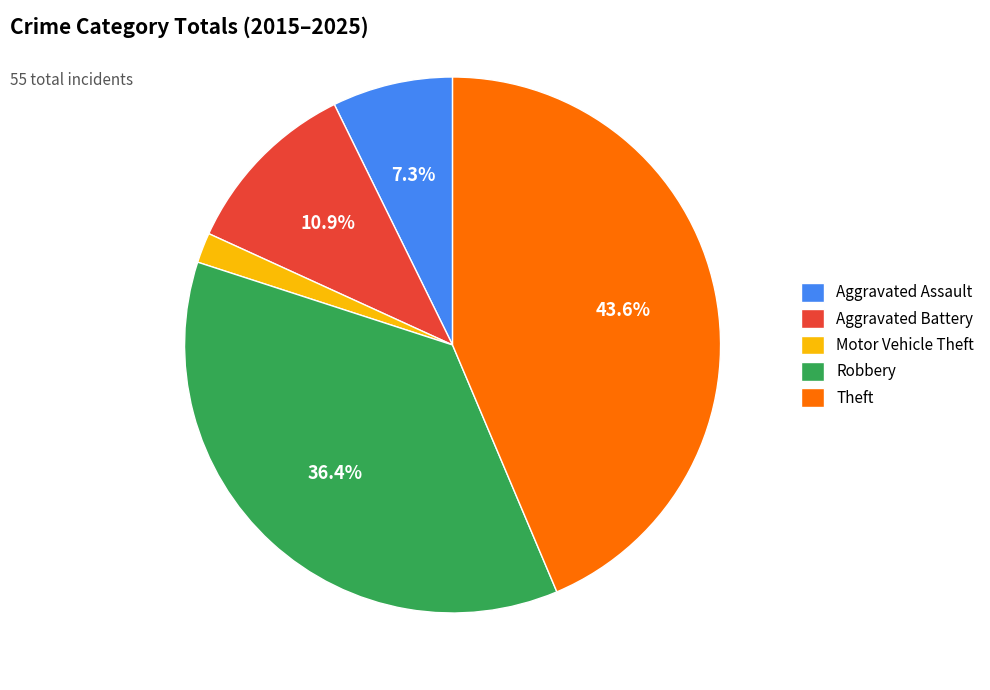

Combined, do Aggravated Assault and Motor Vehicle Theft account for over 50%?

No